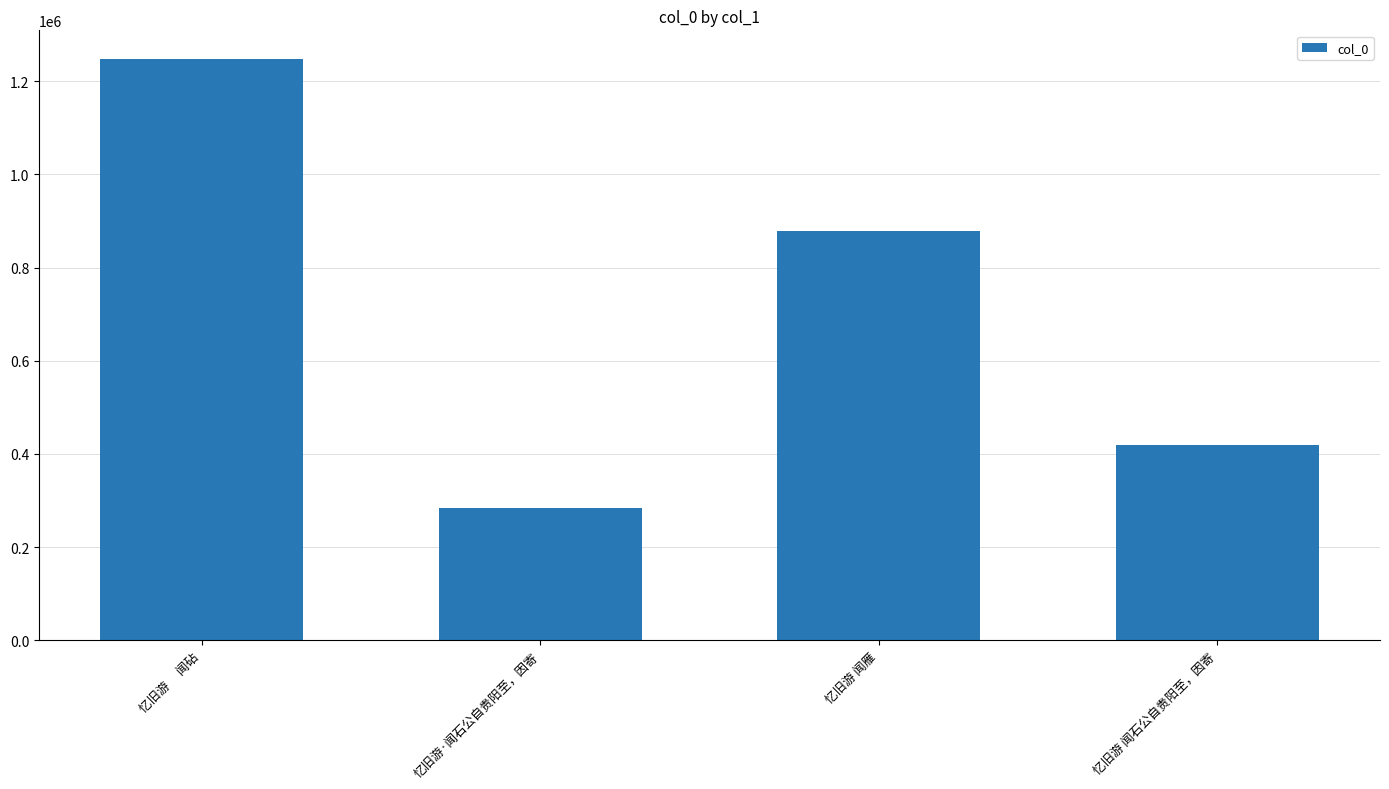

Reading right to left, list all the values displayed in this chart.

419628	879275	283565	1246721